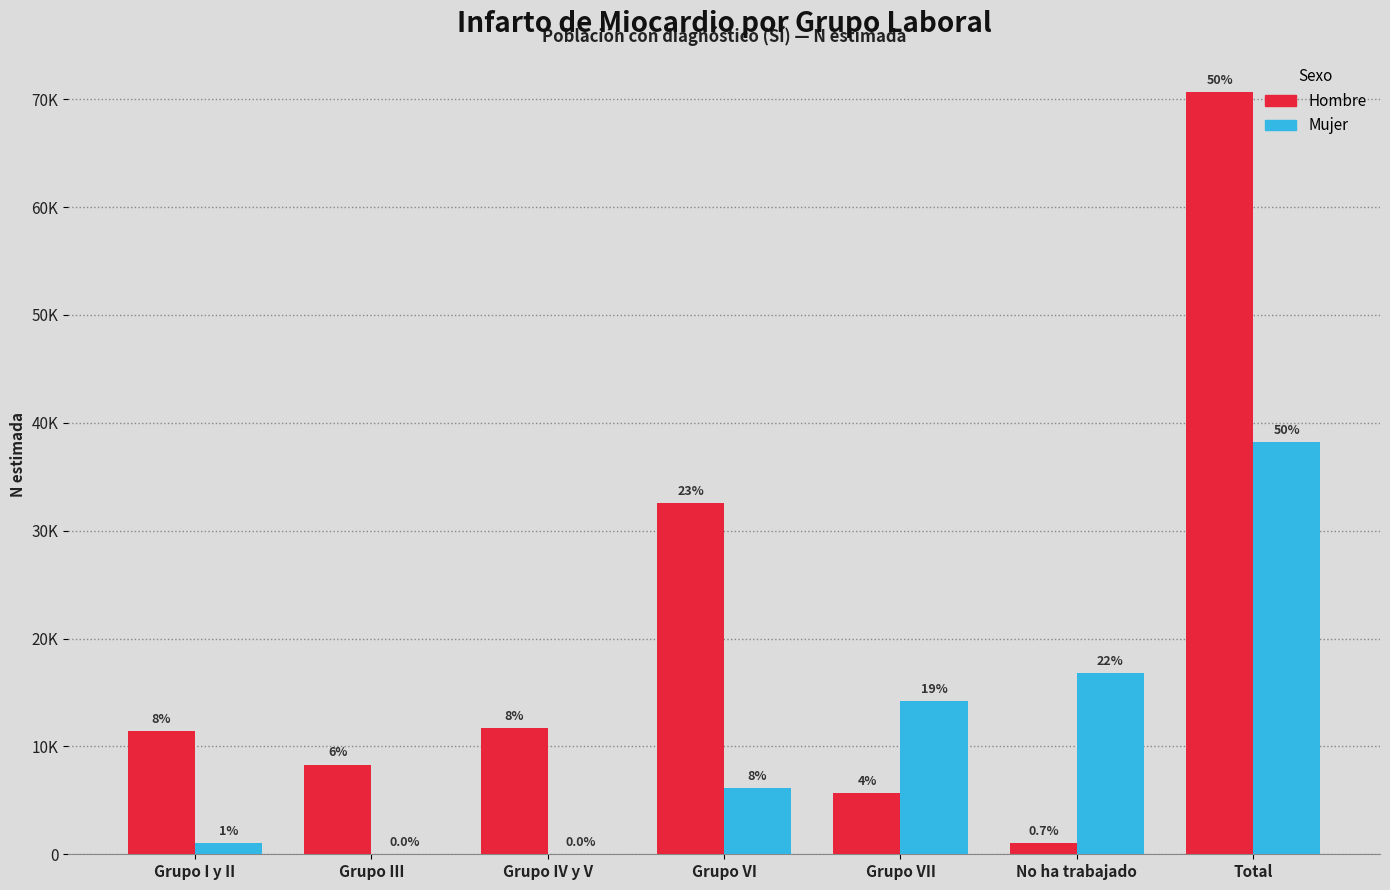

What are all the series names shown in the legend?

Hombre, Mujer